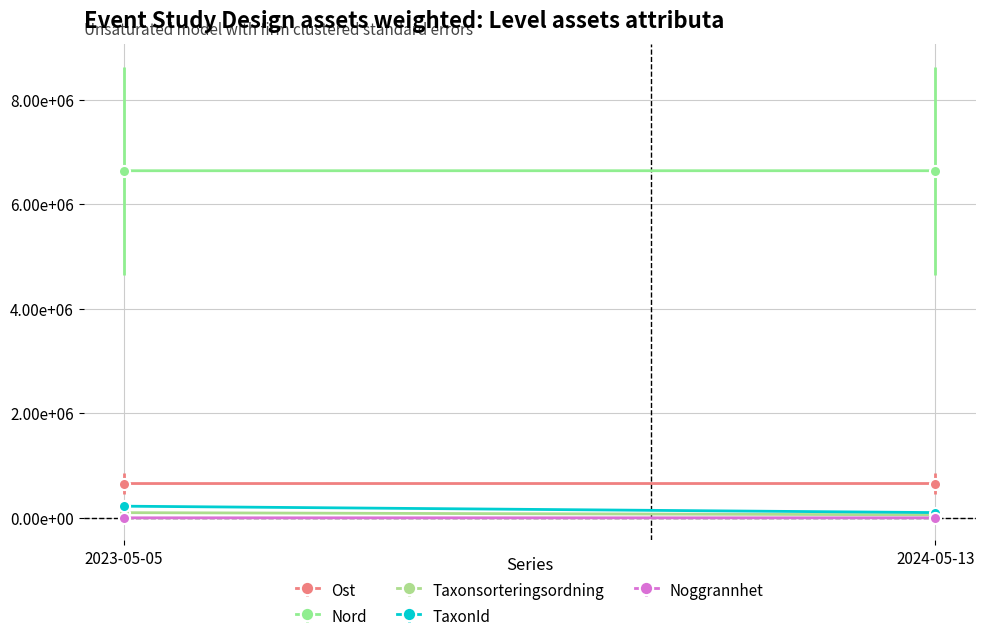

What is the difference between the maximum and minimum values in the Ost series?

291.5